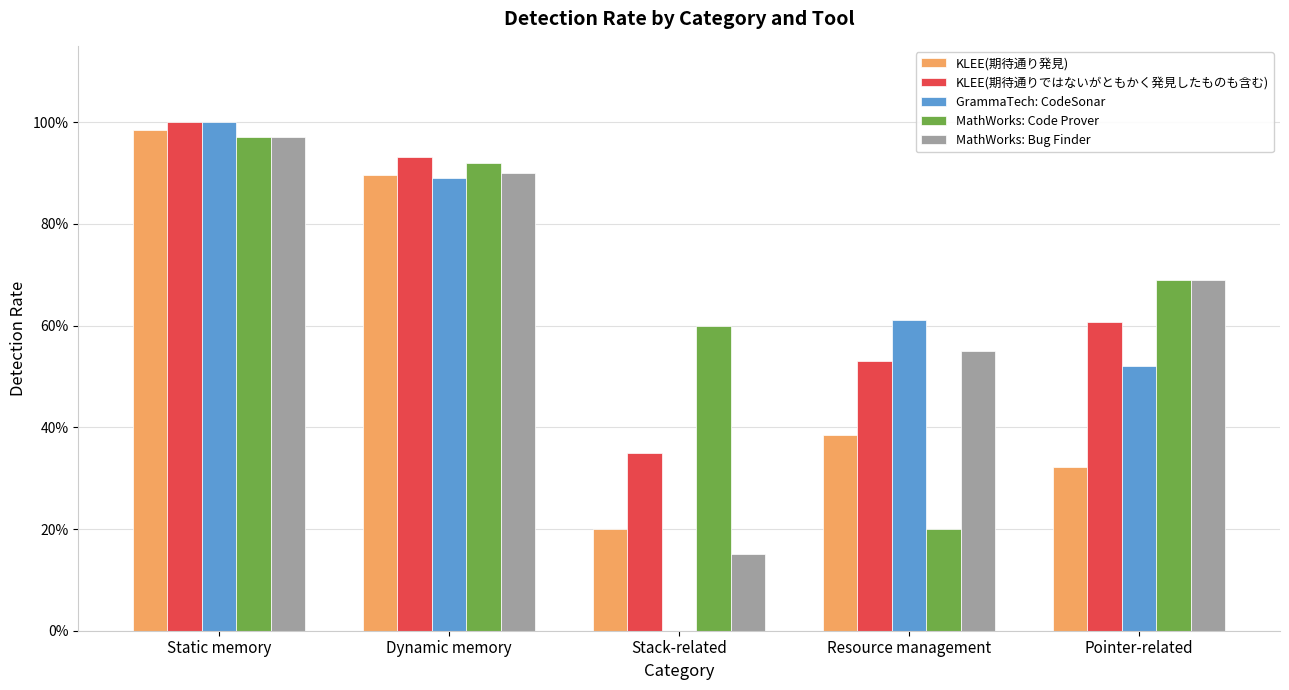

What are all the series names shown in the legend?

KLEE(期待通り発見), KLEE(期待通りではないがともかく発見したものも含む), GrammaTech: CodeSonar, MathWorks: Code Prover, MathWorks: Bug Finder